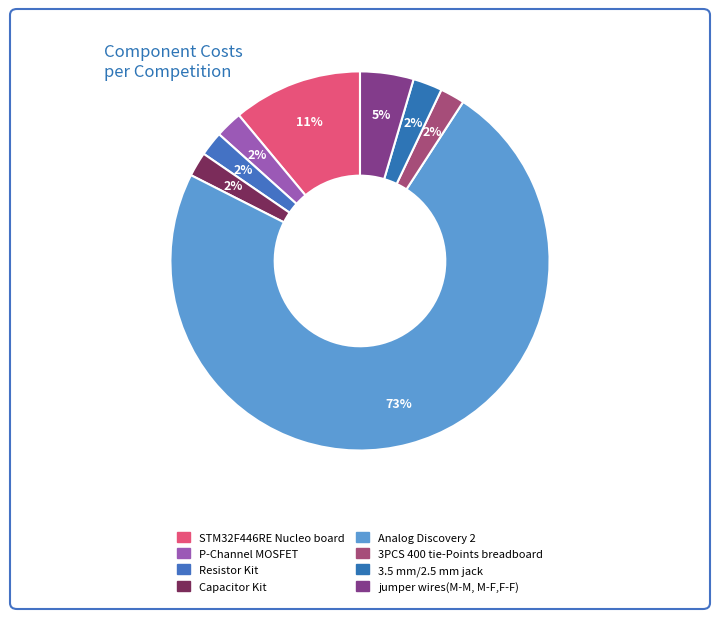

The Resistor Kit slice represents 1% of the pie. True or false?

False